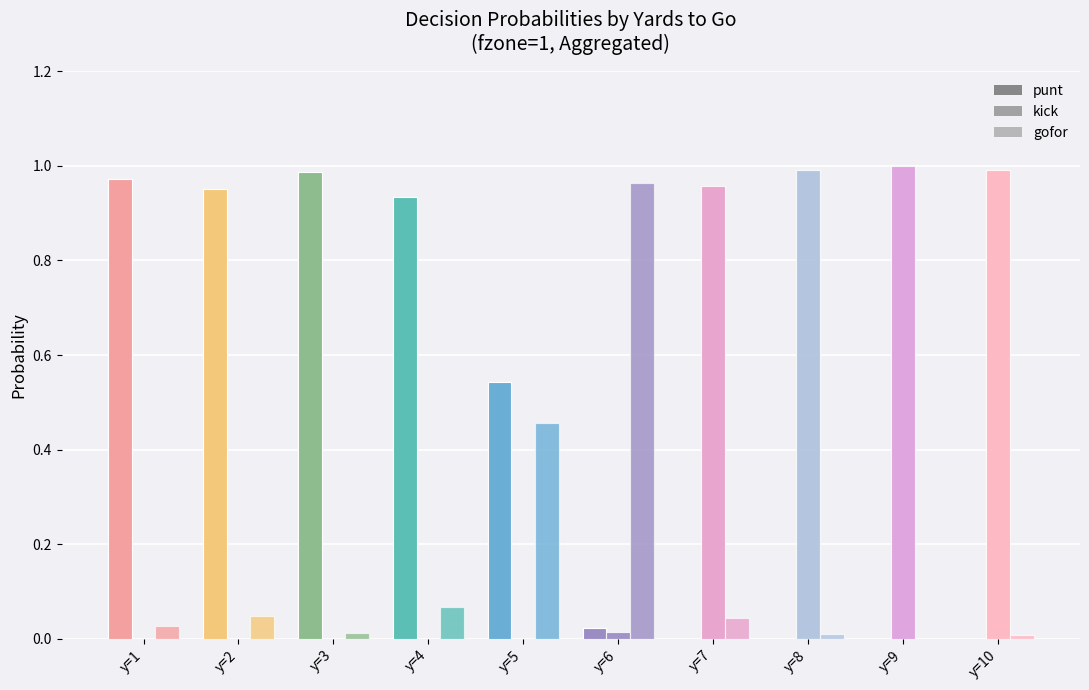

At which category is the sum across all series the highest?

y=1